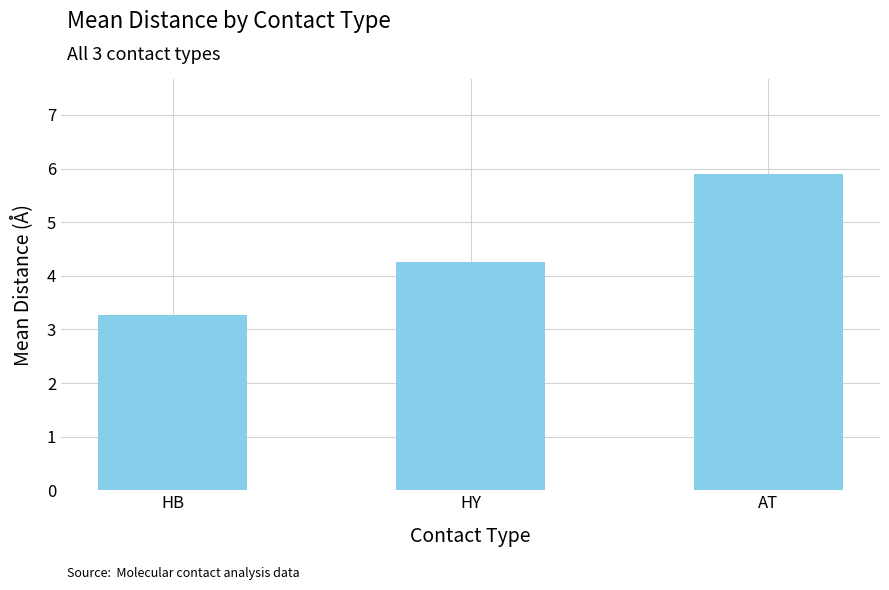

Does the chart contain stacked bars?

No